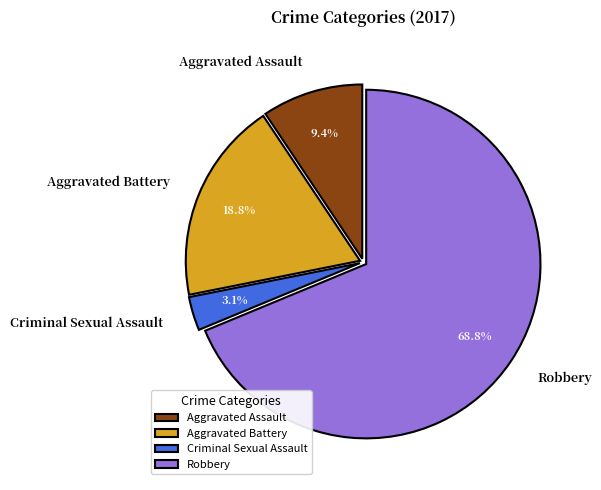

Rank the categories by value from lowest to highest.

Criminal Sexual Assault, Aggravated Assault, Aggravated Battery, Robbery